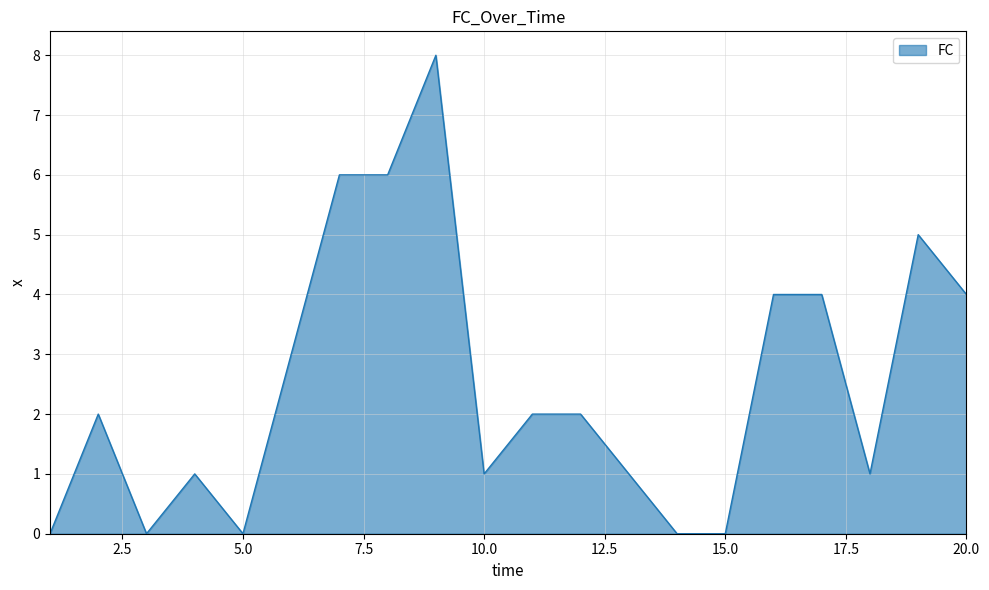

What is the maximum value shown in the chart?

8